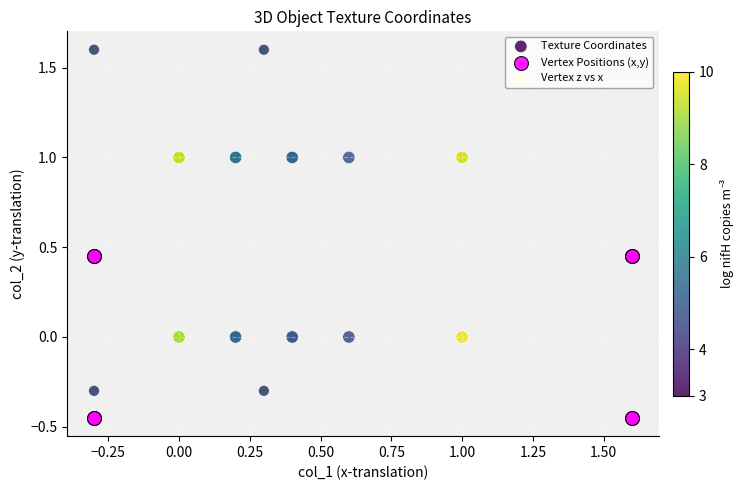

Which series reaches the maximum Y coordinate?

Vertex z vs x